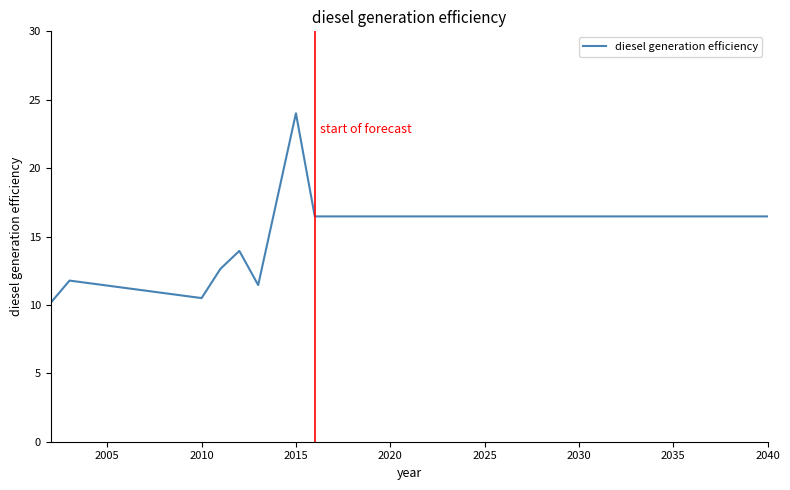

What is the difference between the maximum and minimum values?

13.9